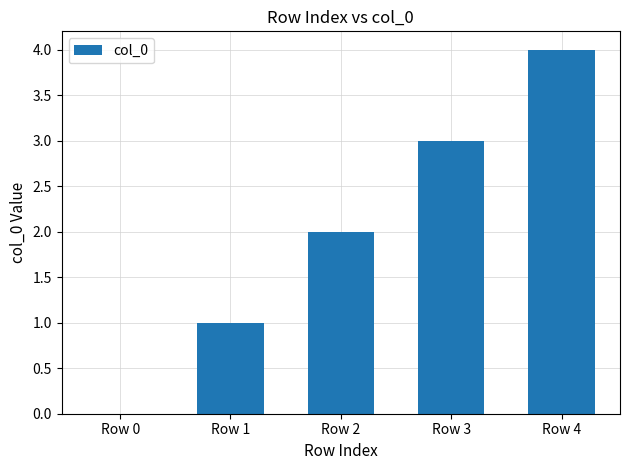

What is the greatest value displayed?

4